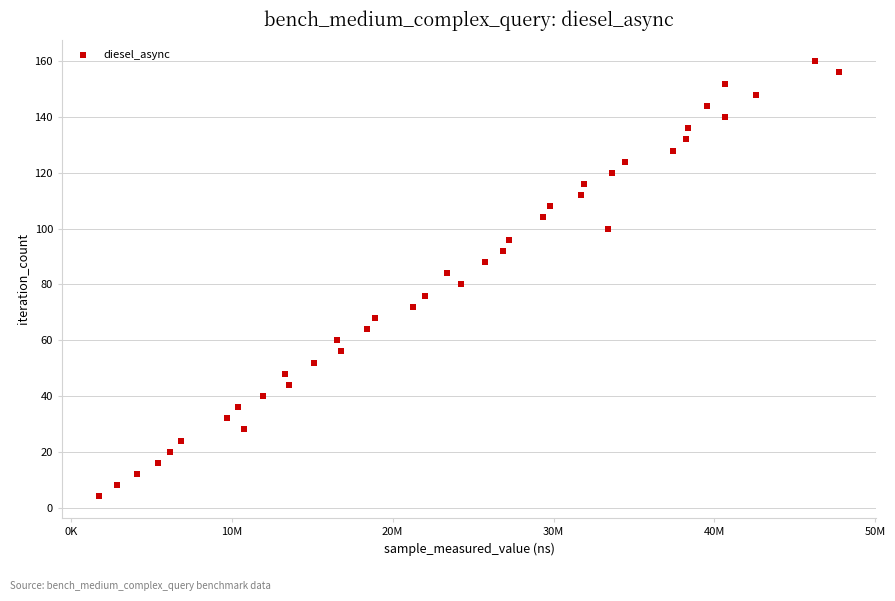

What is the range of X values (max minus min)?

46006186